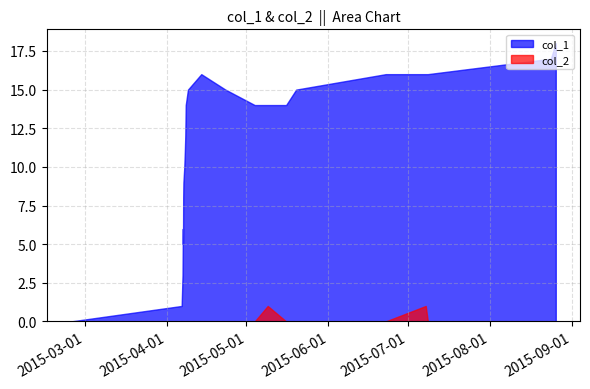

Rank the categories by col_1 value from highest to lowest.

25, 24, 15, 21, 22, 23, 14, 16, 20, 13, 17, 18, 19, 12, 11, 10, 9, 8, 7, 4, 6, 3, 5, 2, 1, 0